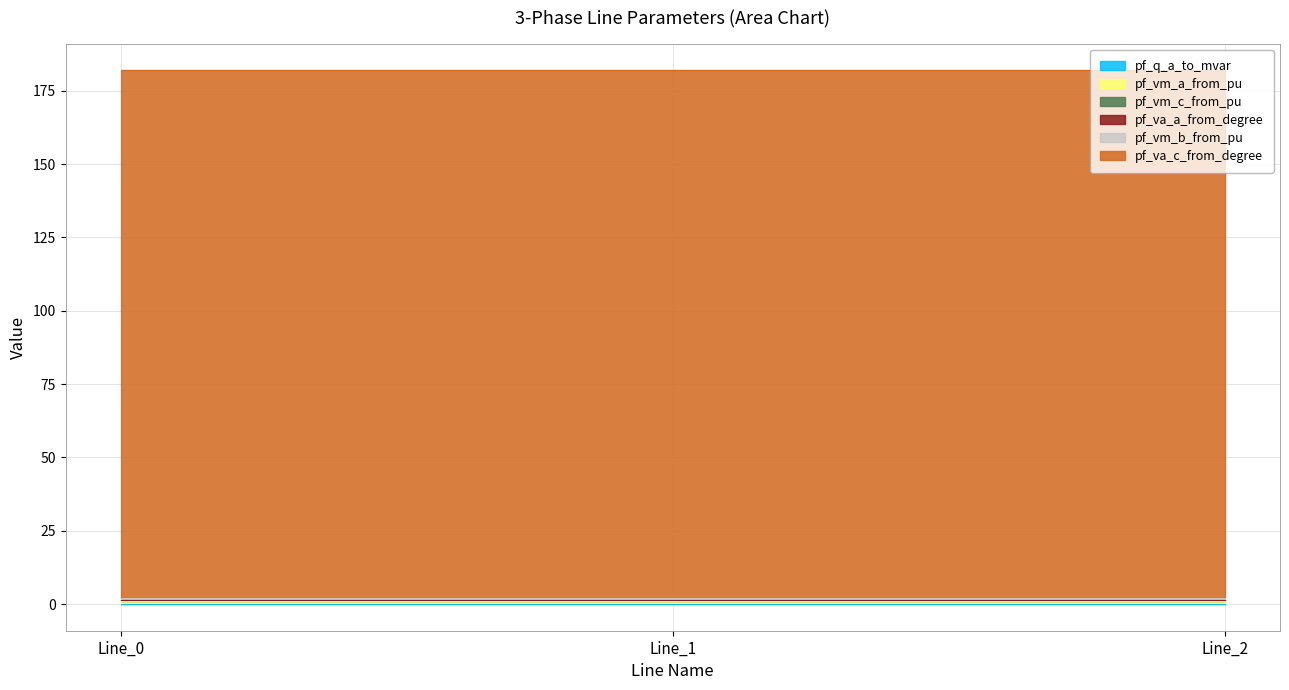

The pf_q_a_to_mvar series shows 0.0 at Line_0. True or false?

True